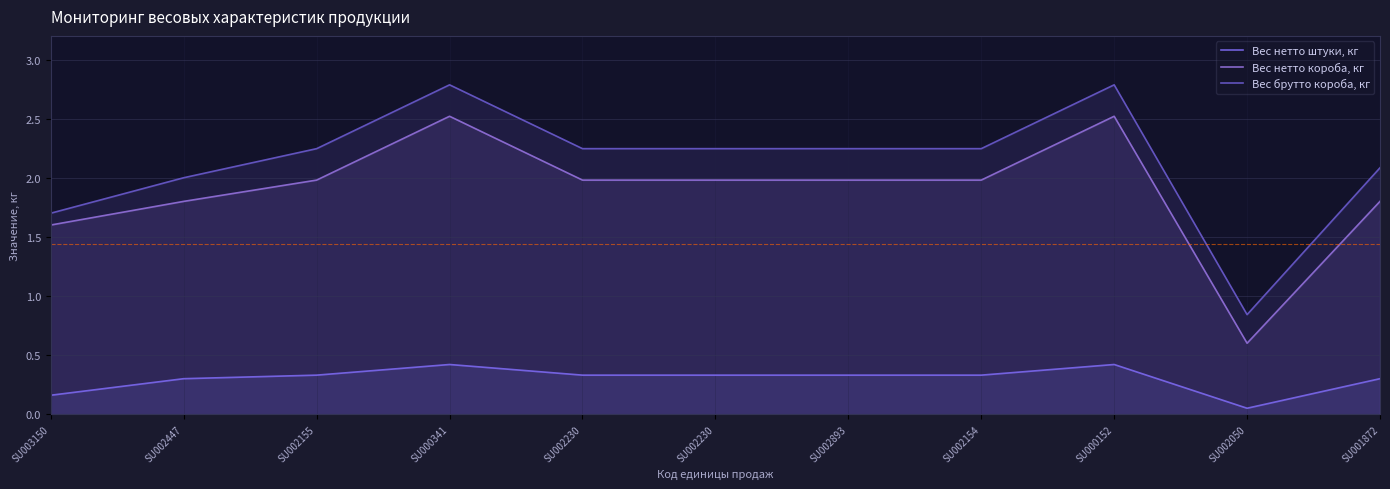

Which label corresponds to the largest value in the chart?

SU000341